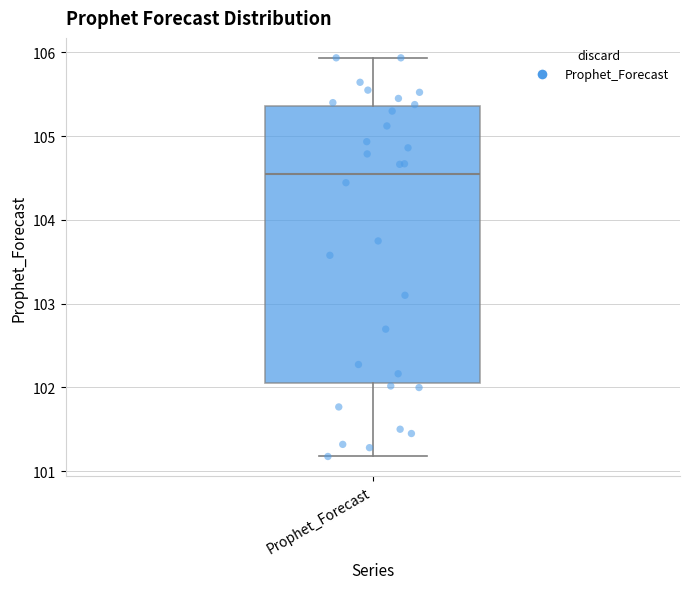

Read this box plot against the y-axis: the position of the median line, the range covered by the box, and the ends of both whiskers. The values are not printed on the chart, so give them approximately, as read against the axis.

median 104.6, box 102.1 to 105.4, whiskers 101.2 to 105.9